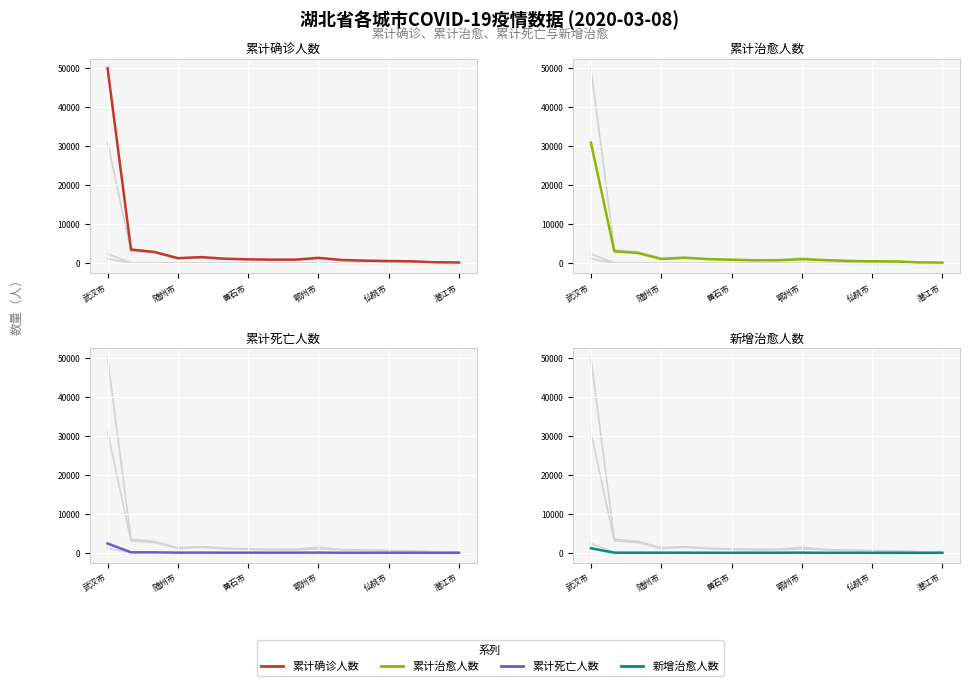

Reading left to right, what are all the values shown in this chart?

累计确诊人数: 49948	3518	2907	1307	1580	1175	1015	931	928	1394	836	672	575	496	252	198
累计治愈人数: 30933	3057	2641	1104	1410	1064	897	753	767	1030	806	588	506	461	233	172
累计死亡人数: 2388	126	125	44	49	38	37	34	39	54	14	8	21	15	6	9
新增治愈人数: 1163	33	14	27	34	9	13	26	24	42	5	17	5	4	2	4